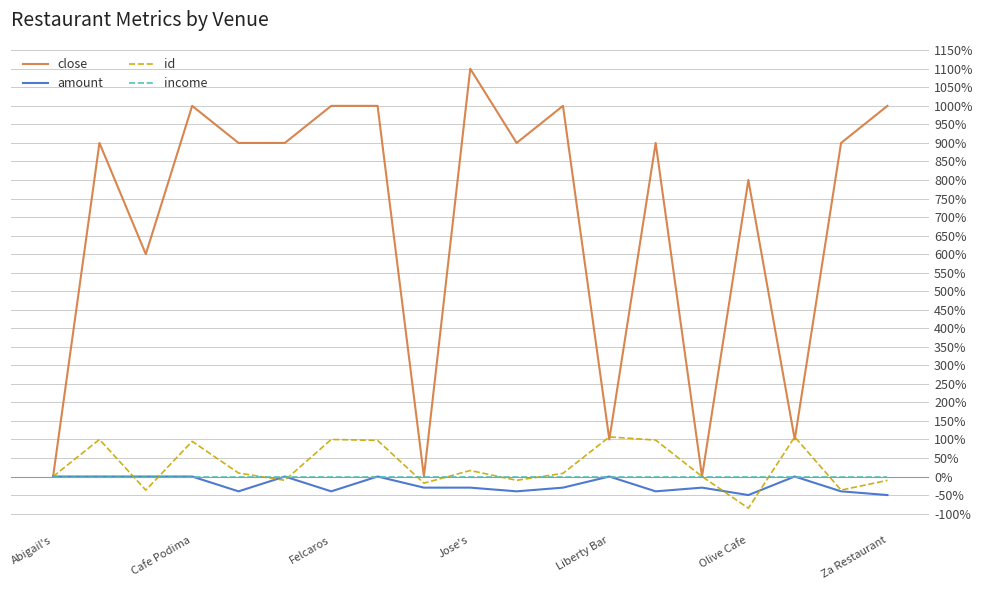

Which series has the largest total across all categories?

close